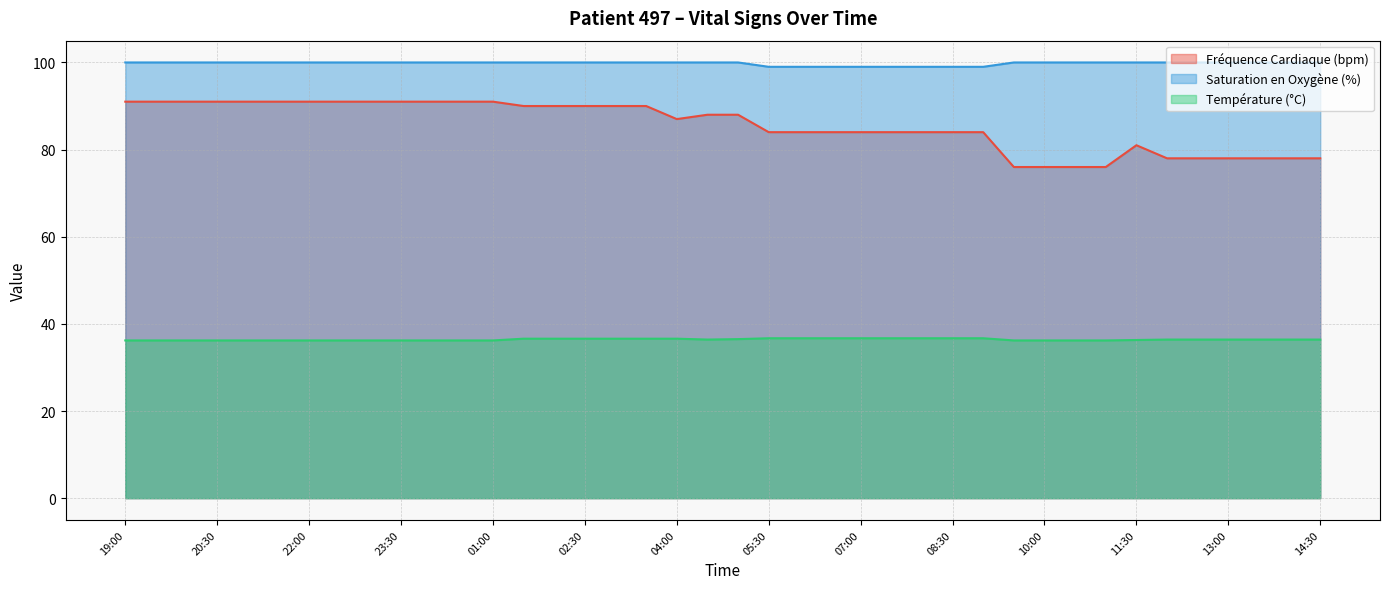

Reading left to right, what are all the values shown in this chart?

Fréquence Cardiaque (bpm): 19:00=91.0	19:30=91.0	20:00=91.0	20:30=91.0	21:00=91.0	21:30=91.0	22:00=91.0	22:30=91.0	23:00=91.0	23:30=91.0	00:00=91.0	00:30=91.0	01:00=91.0	01:30=90.0	02:00=90.0	02:30=90.0	03:00=90.0	03:30=90.0	04:00=87.0	04:30=88.0	05:00=88.0	05:30=84.0	06:00=84.0	06:30=84.0	07:00=84.0	07:30=84.0	08:00=84.0	08:30=84.0	09:00=84.0	09:30=76.0	10:00=76.0	10:30=76.0	11:00=76.0	11:30=81.0	12:00=78.0	12:30=78.0	13:00=78.0	13:30=78.0	14:00=78.0	14:30=78.0
Saturation en Oxygène (%): 19:00=100.0	19:30=100.0	20:00=100.0	20:30=100.0	21:00=100.0	21:30=100.0	22:00=100.0	22:30=100.0	23:00=100.0	23:30=100.0	00:00=100.0	00:30=100.0	01:00=100.0	01:30=100.0	02:00=100.0	02:30=100.0	03:00=100.0	03:30=100.0	04:00=100.0	04:30=100.0	05:00=100.0	05:30=99.0	06:00=99.0	06:30=99.0	07:00=99.0	07:30=99.0	08:00=99.0	08:30=99.0	09:00=99.0	09:30=100.0	10:00=100.0	10:30=100.0	11:00=100.0	11:30=100.0	12:00=100.0	12:30=100.0	13:00=100.0	13:30=100.0	14:00=100.0	14:30=100.0
Température (°C): 19:00=36.2	19:30=36.2	20:00=36.2	20:30=36.2	21:00=36.2	21:30=36.2	22:00=36.2	22:30=36.2	23:00=36.2	23:30=36.2	00:00=36.2	00:30=36.2	01:00=36.2	01:30=36.6	02:00=36.6	02:30=36.6	03:00=36.6	03:30=36.6	04:00=36.6	04:30=36.4	05:00=36.5	05:30=36.7	06:00=36.7	06:30=36.7	07:00=36.7	07:30=36.7	08:00=36.7	08:30=36.7	09:00=36.7	09:30=36.2	10:00=36.2	10:30=36.2	11:00=36.2	11:30=36.3	12:00=36.4	12:30=36.4	13:00=36.4	13:30=36.4	14:00=36.4	14:30=36.4